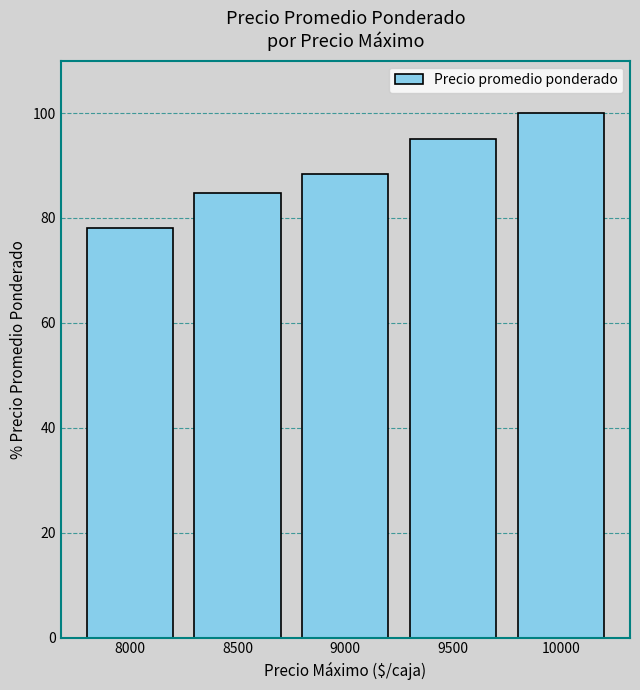

What is the change in value from 8500 to 9500?

+10.4